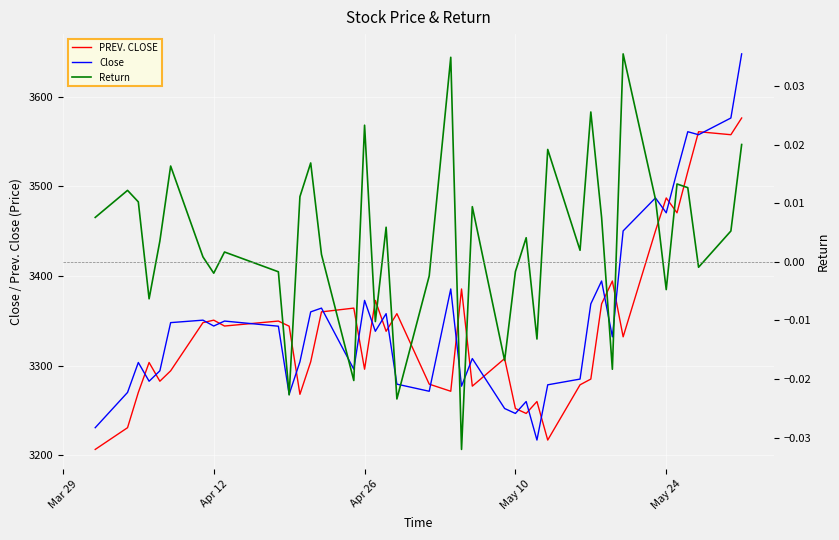

Reading left to right, extract all data points from this chart.

PREV. CLOSE: 3206.4	3230.7	3270.0	3303.4	3282.5	3294.1	3347.9	3350.7	3344.1	3349.7	3343.9	3267.9	3304.2	3359.9	3364.1	3295.9	3372.7	3338.2	3357.9	3279.2	3271.3	3385.4	3277.0	3307.8	3252.1	3246.6	3259.8	3216.8	3278.5	3284.9	3368.8	3394.3	3332.1	3450.2	3487.1	3470.4	3516.5	3560.9	3557.6	3576.2
Close: 3230.7	3270.0	3303.4	3282.5	3294.1	3347.9	3350.7	3344.1	3349.7	3343.9	3267.9	3304.2	3359.9	3364.1	3295.9	3372.7	3338.2	3357.9	3279.2	3271.3	3385.4	3277.0	3307.8	3252.1	3246.6	3259.8	3216.8	3278.5	3284.9	3368.8	3394.3	3332.1	3450.2	3487.1	3470.4	3516.5	3560.9	3557.6	3576.2	3647.8
Return: 0.0	0.0	0.0	-0.0	0.0	0.0	0.0	-0.0	0.0	-0.0	-0.0	0.0	0.0	0.0	-0.0	0.0	-0.0	0.0	-0.0	-0.0	0.0	-0.0	0.0	-0.0	-0.0	0.0	-0.0	0.0	0.0	0.0	0.0	-0.0	0.0	0.0	-0.0	0.0	0.0	-0.0	0.0	0.0